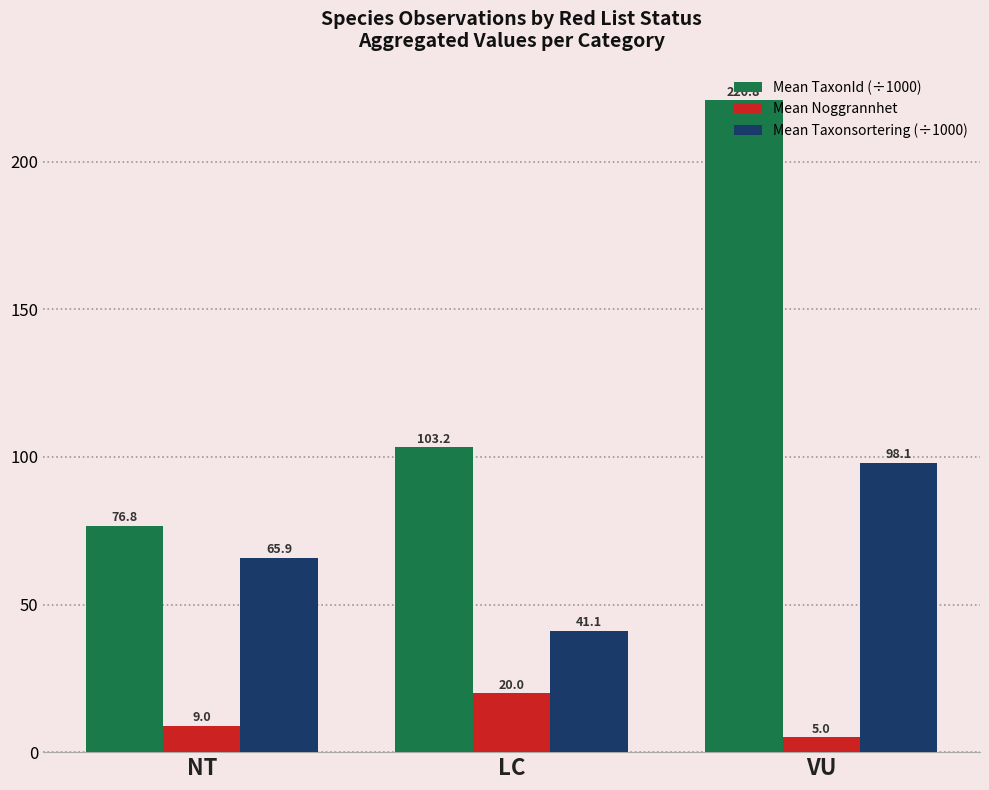

The value of Mean Taxonsortering (÷1000) at LC is 41.1. True or false?

True